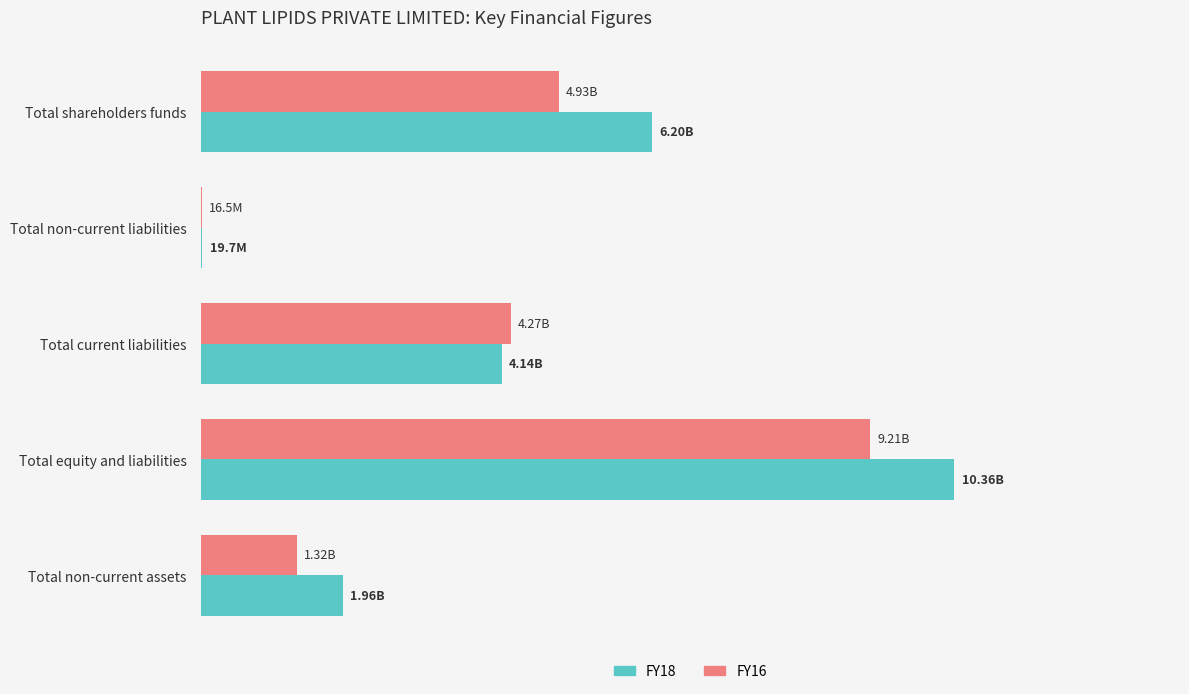

What are all the series names shown in the legend?

FY18, FY16